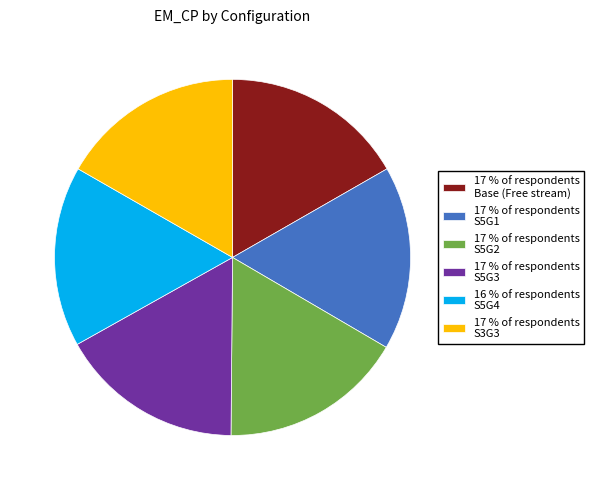

Is it true that 17 % of respondents S5G3 is 17% of the pie?

True